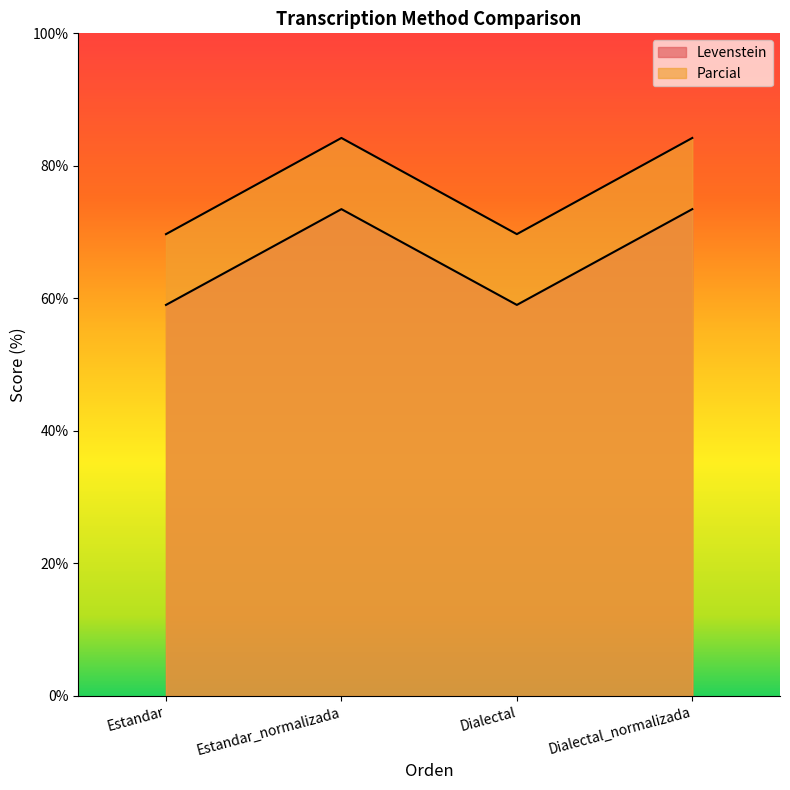

True or false: Levenstein and Parcial cross at least once.

False